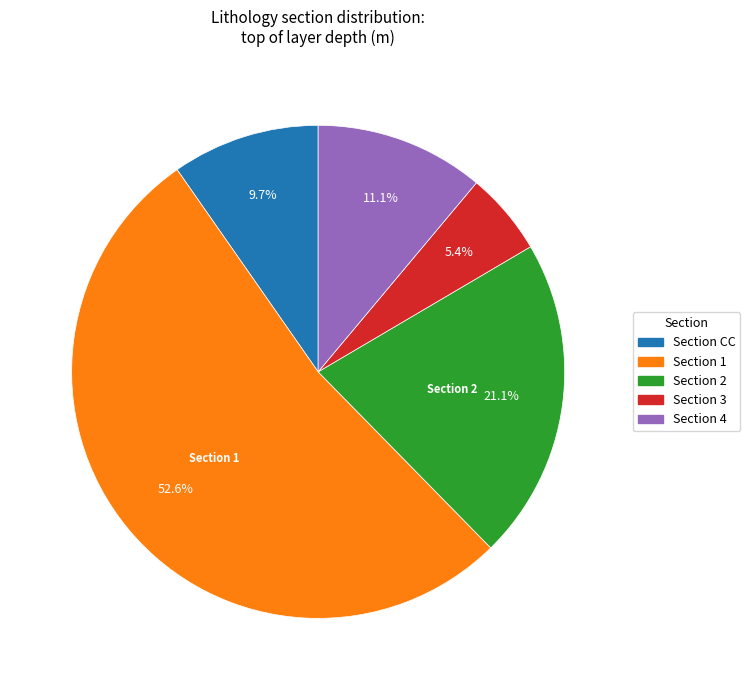

What is the largest slice in the pie chart?

Section 1